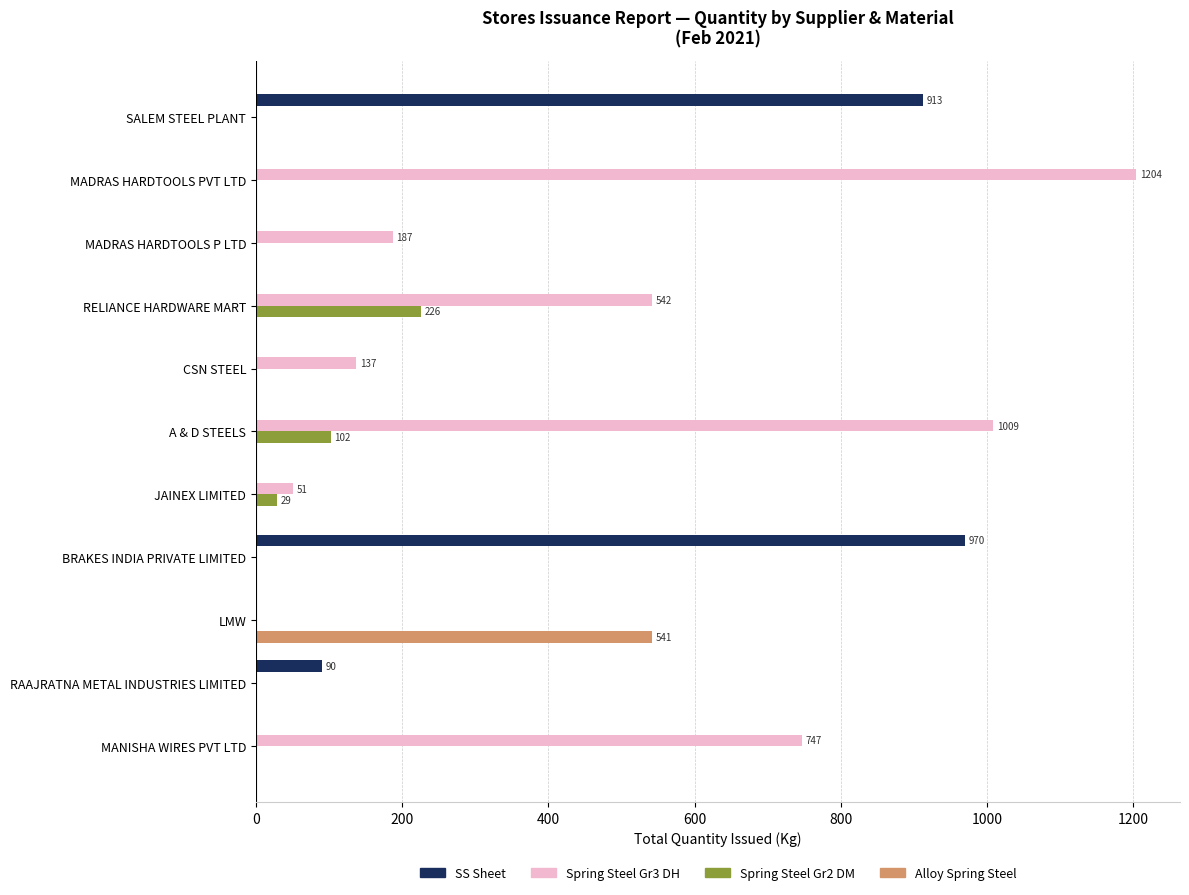

What is the sum of all Alloy Spring Steel values?

541.2